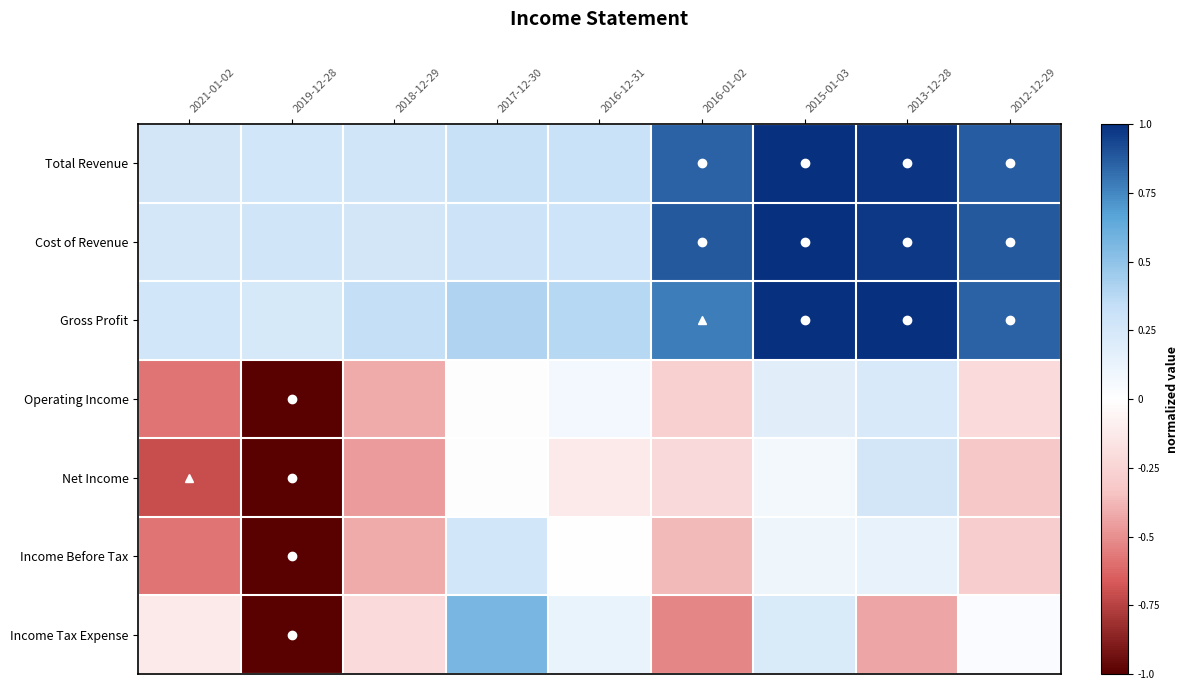

Reading left to right, what are all the values shown in this chart?

Total Revenue: 2021-01-02=0.3	2019-12-28=0.3	2018-12-29=0.3	2017-12-30=0.3	2016-12-31=0.3	2016-01-02=0.9	2015-01-03=1.0	2013-12-28=1.0	2012-12-29=0.9
Cost of Revenue: 2021-01-02=0.3	2019-12-28=0.3	2018-12-29=0.3	2017-12-30=0.3	2016-12-31=0.3	2016-01-02=0.9	2015-01-03=1.0	2013-12-28=1.0	2012-12-29=0.9
Gross Profit: 2021-01-02=0.3	2019-12-28=0.2	2018-12-29=0.3	2017-12-30=0.4	2016-12-31=0.4	2016-01-02=0.8	2015-01-03=1.0	2013-12-28=1.0	2012-12-29=0.9
Operating Income: 2021-01-02=-0.6	2019-12-28=-1.0	2018-12-29=-0.4	2017-12-30=-0.0	2016-12-31=0.1	2016-01-02=-0.3	2015-01-03=0.2	2013-12-28=0.2	2012-12-29=-0.2
Net Income: 2021-01-02=-0.7	2019-12-28=-1.0	2018-12-29=-0.5	2017-12-30=0.0	2016-12-31=-0.1	2016-01-02=-0.2	2015-01-03=0.1	2013-12-28=0.3	2012-12-29=-0.3
Income Before Tax: 2021-01-02=-0.6	2019-12-28=-1.0	2018-12-29=-0.4	2017-12-30=0.3	2016-12-31=0.0	2016-01-02=-0.4	2015-01-03=0.1	2013-12-28=0.1	2012-12-29=-0.3
Income Tax Expense: 2021-01-02=-0.1	2019-12-28=-1.0	2018-12-29=-0.2	2017-12-30=0.6	2016-12-31=0.1	2016-01-02=-0.5	2015-01-03=0.2	2013-12-28=-0.4	2012-12-29=0.0